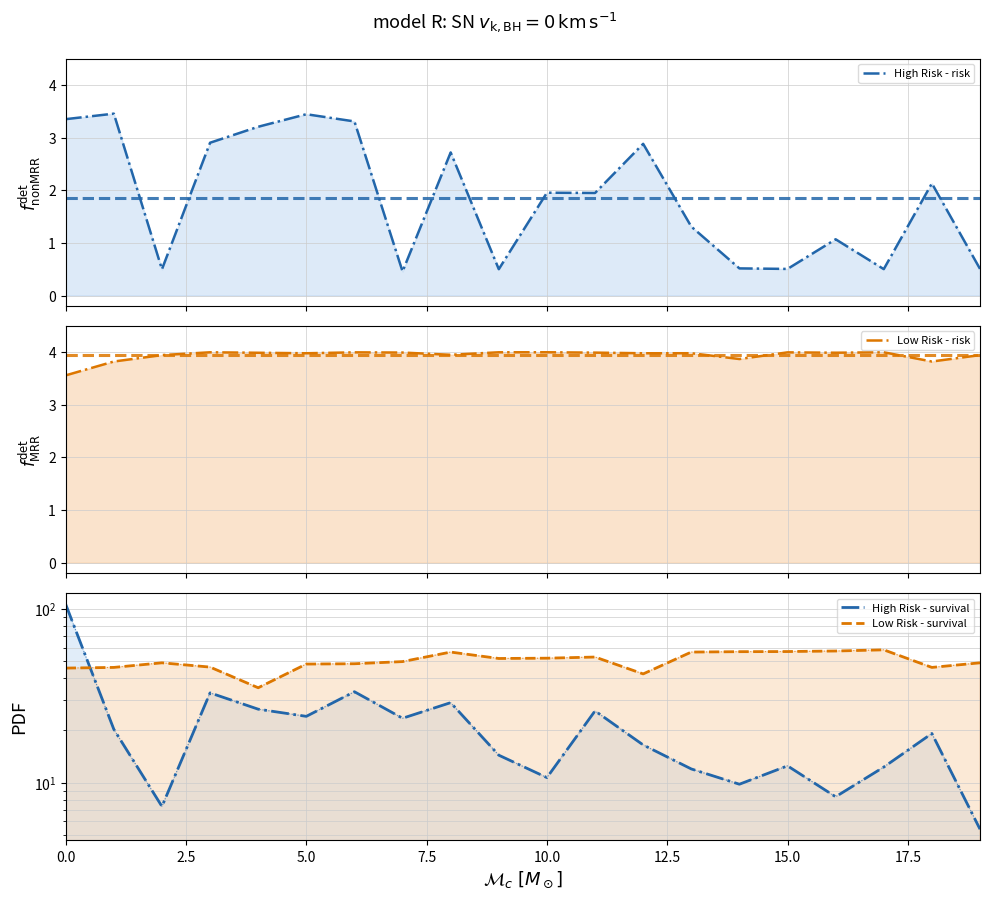

How many values in the Low Risk - survival series are below 49?

8